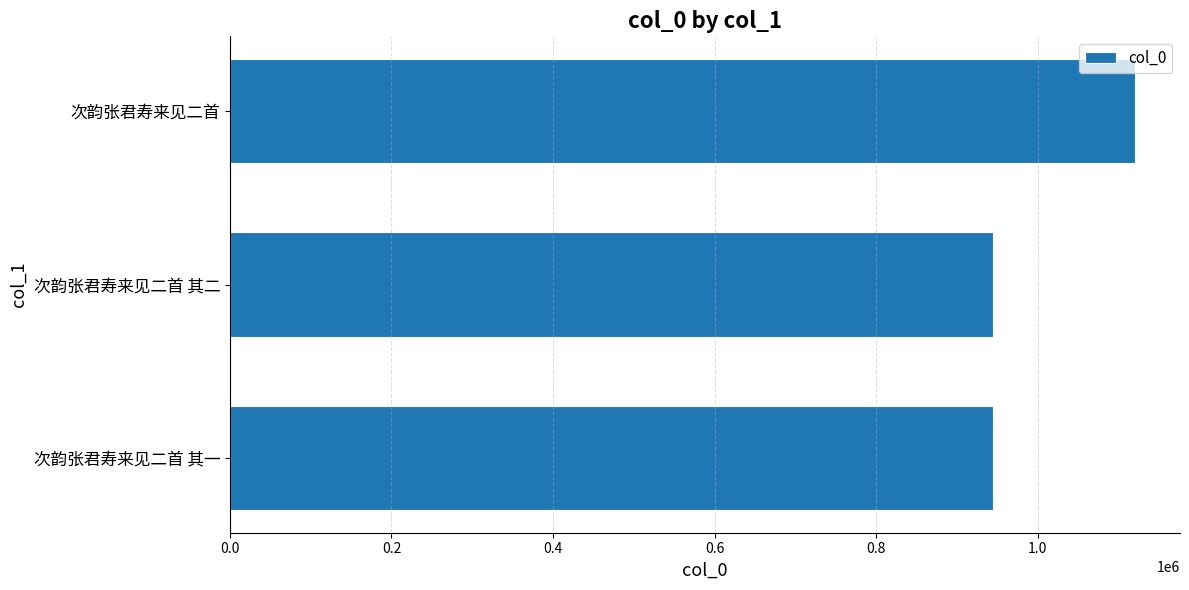

How many series are shown in this chart?

1